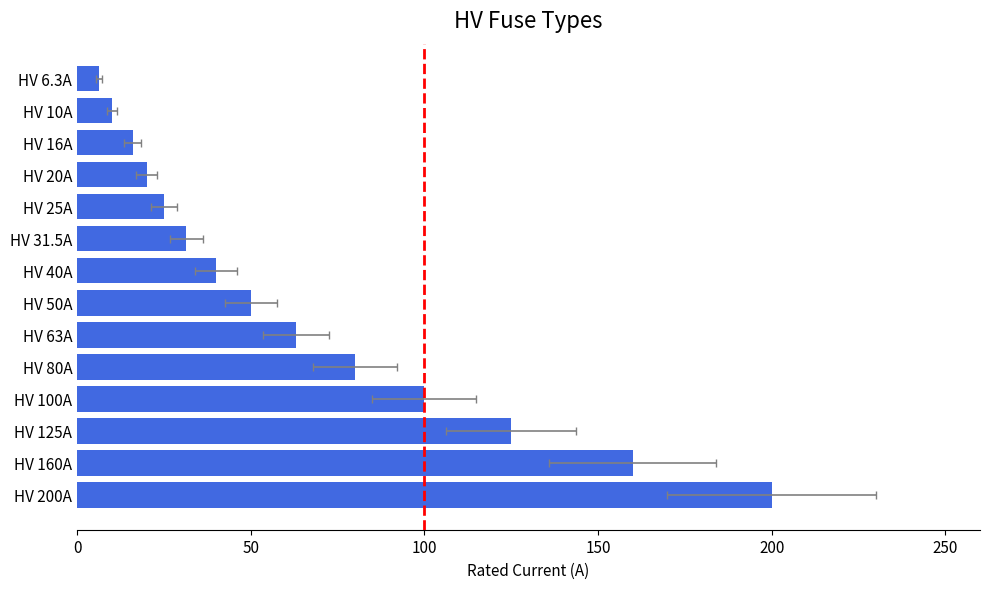

Reading left to right, list all the values displayed in this chart.

6.3	10.0	16.0	20.0	25.0	31.5	40.0	50.0	63.0	80.0	100.0	125.0	160.0	200.0